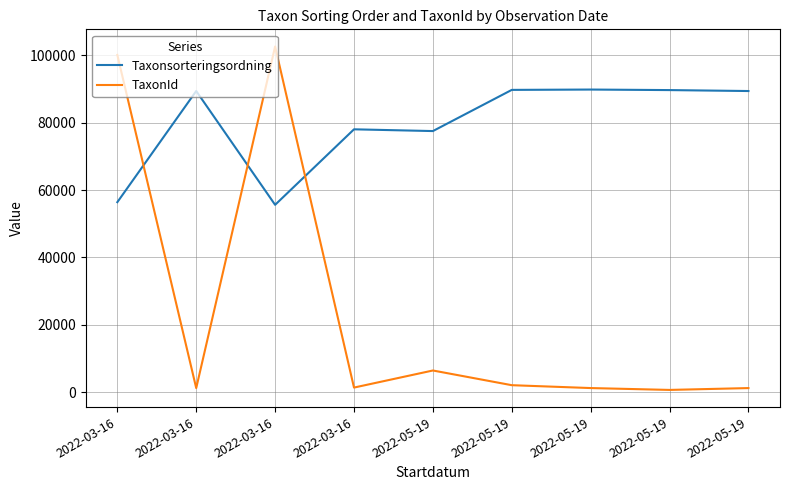

What is the maximum value for TaxonId?

102612